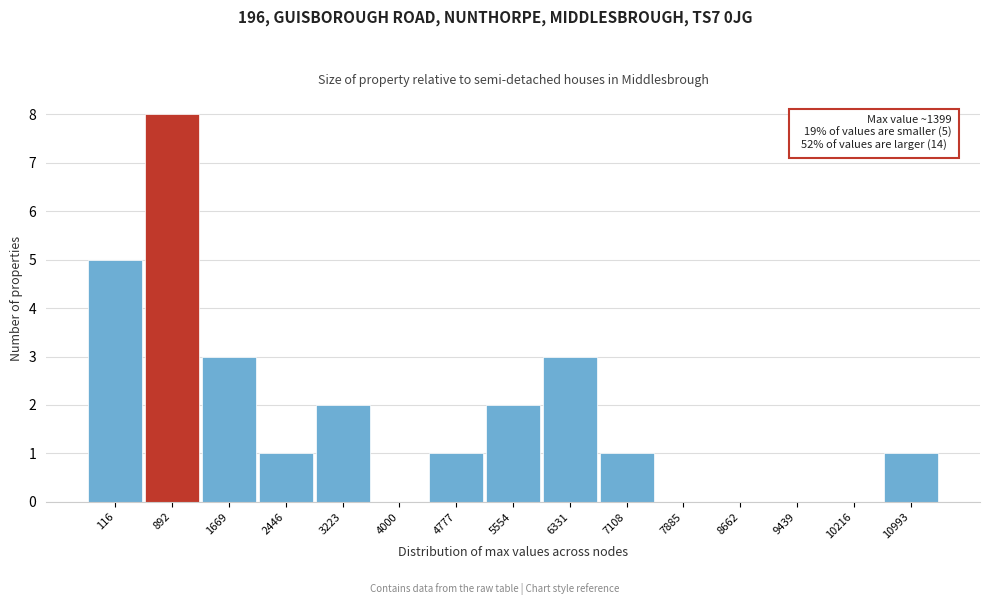

Reading left to right, extract all data points from this chart.

116=5	892=8	1669=3	2446=1	3223=2	4000=0	4777=1	5554=2	6331=3	7108=1	7885=0	8662=0	9439=0	10216=0	10993=1